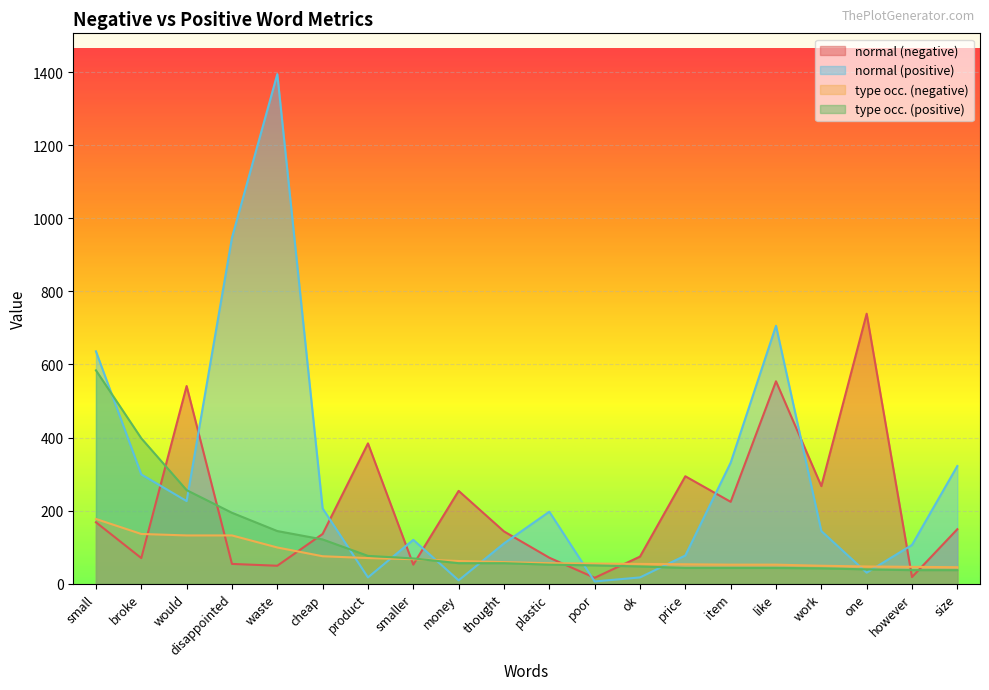

How many times do type_occurences (negative) and type_occurences (positive) cross each other?

1